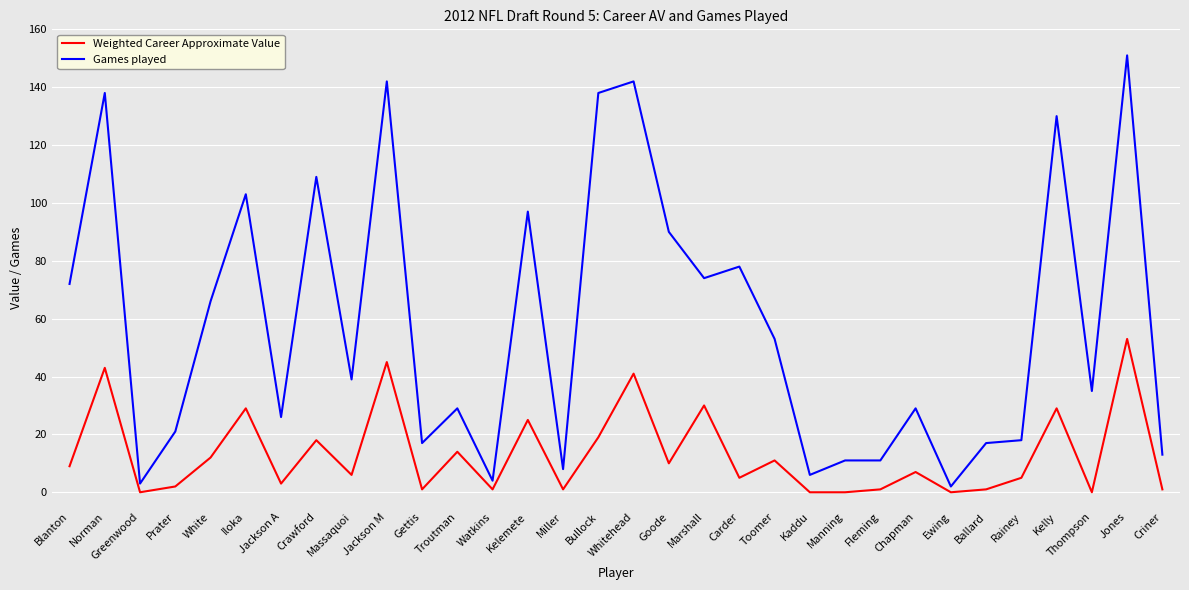

Rank the series by their average value, from lowest to highest.

Weighted Career Approximate Value, Games played